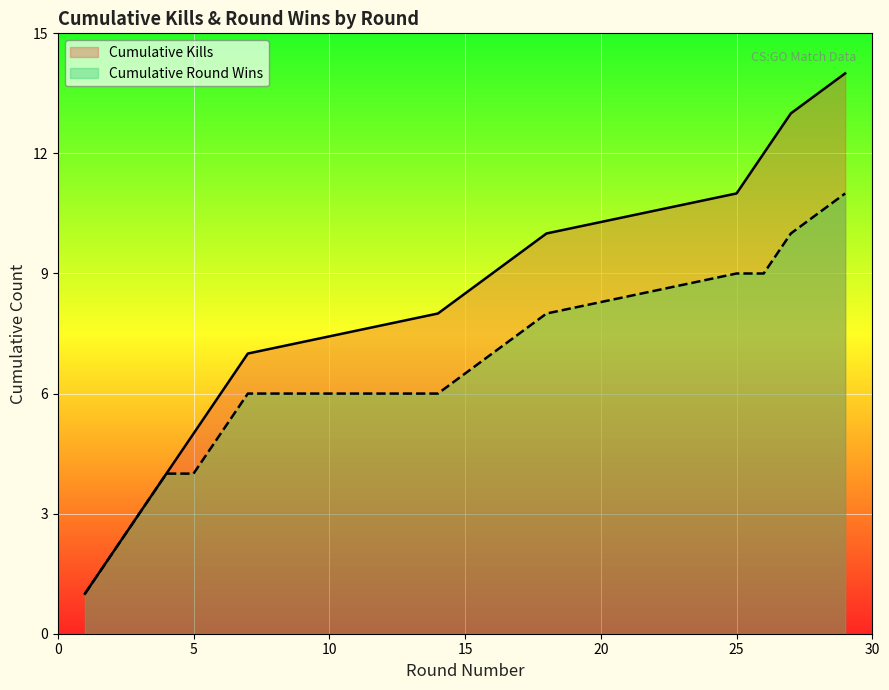

Read the Kills per Round value at 16.

9